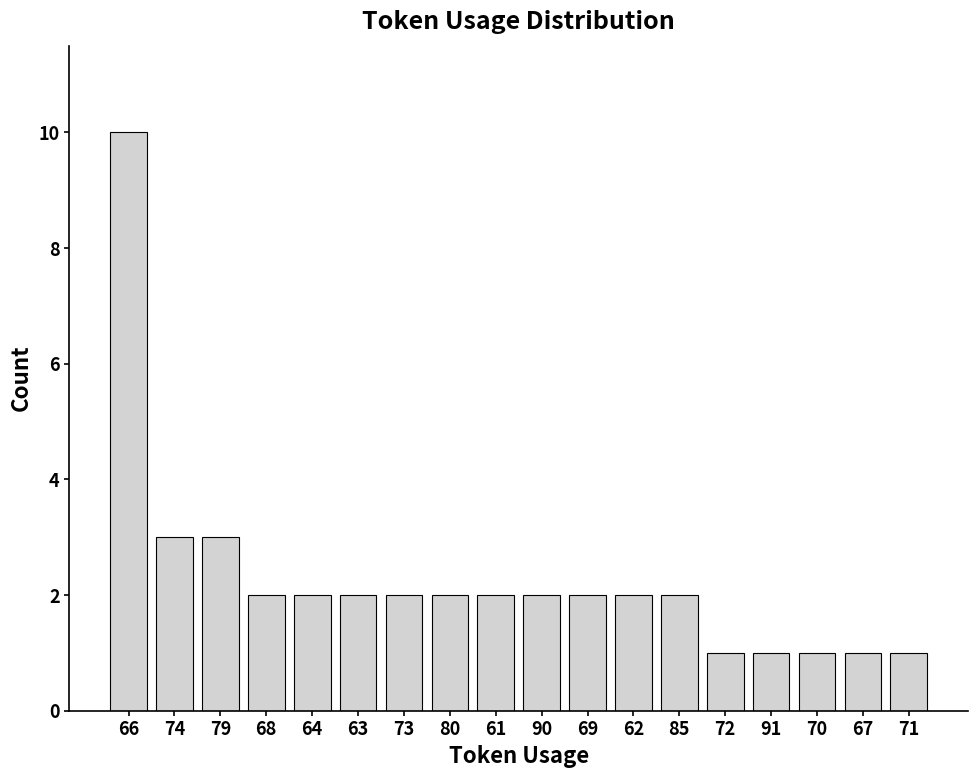

What is the difference between the second highest and minimum values?

2